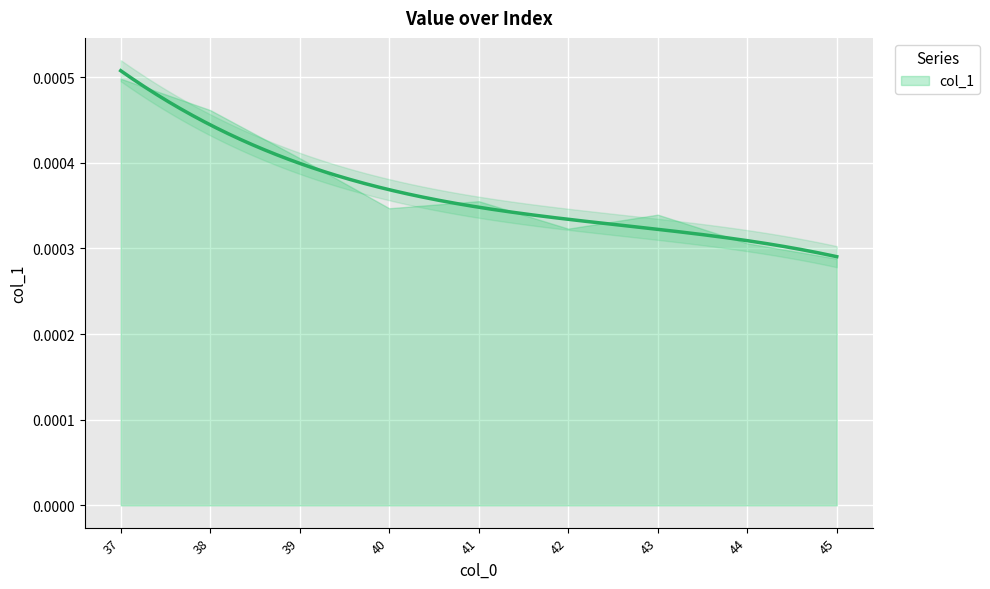

Where is the first local maximum?

41